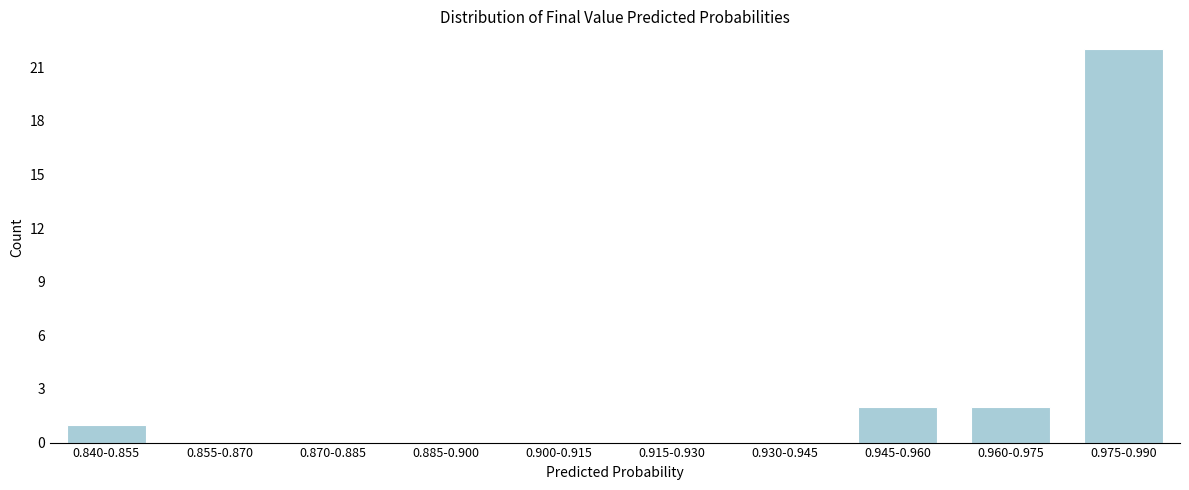

Reading left to right, list all the values displayed in this chart.

0.840-0.855=1	0.855-0.870=0	0.870-0.885=0	0.885-0.900=0	0.900-0.915=0	0.915-0.930=0	0.930-0.945=0	0.945-0.960=2	0.960-0.975=2	0.975-0.990=22